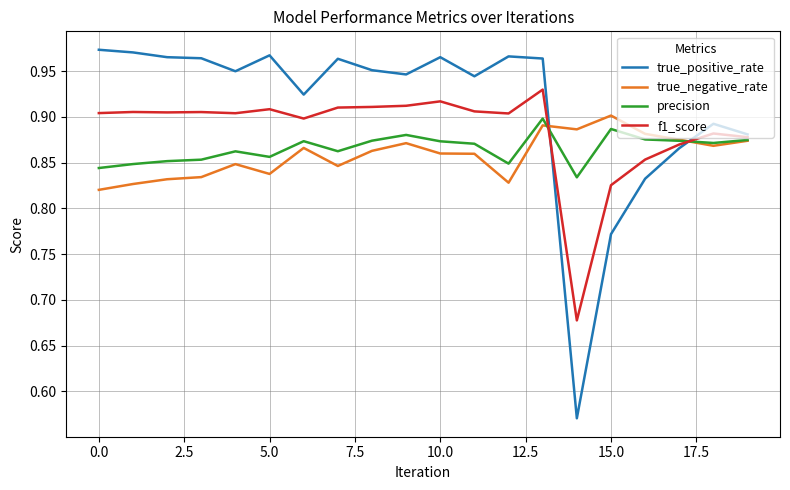

Which series has the largest total across all categories?

true_positive_rate